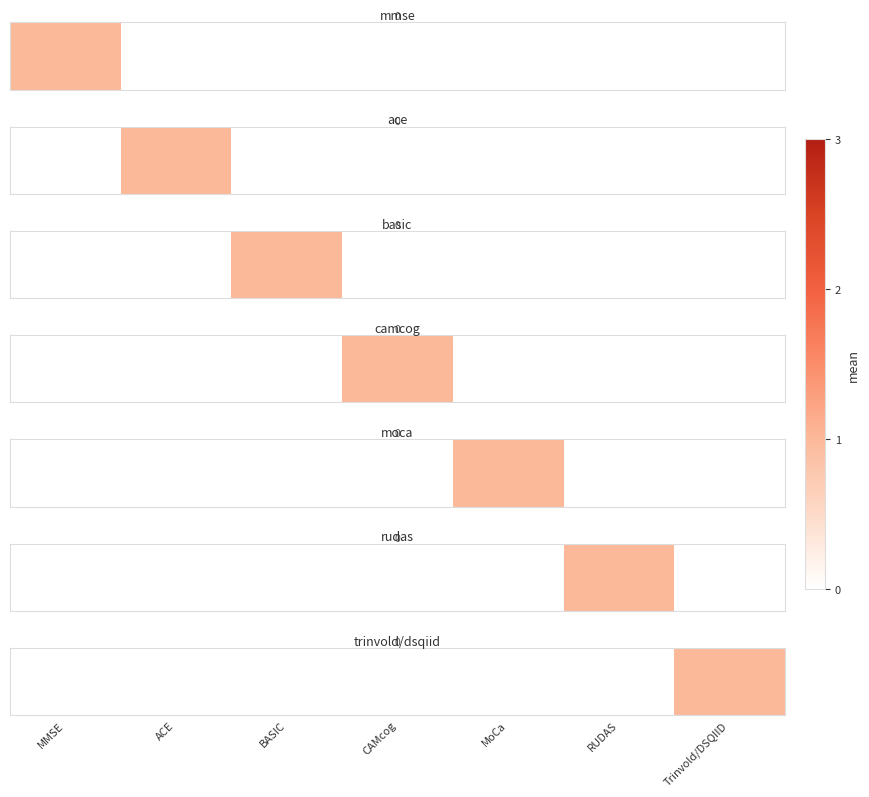

Rank the categories by value from lowest to highest.

MMSE, ACE, BASIC, CAMcog, MoCa, RUDAS, Trinvold/DSQIID